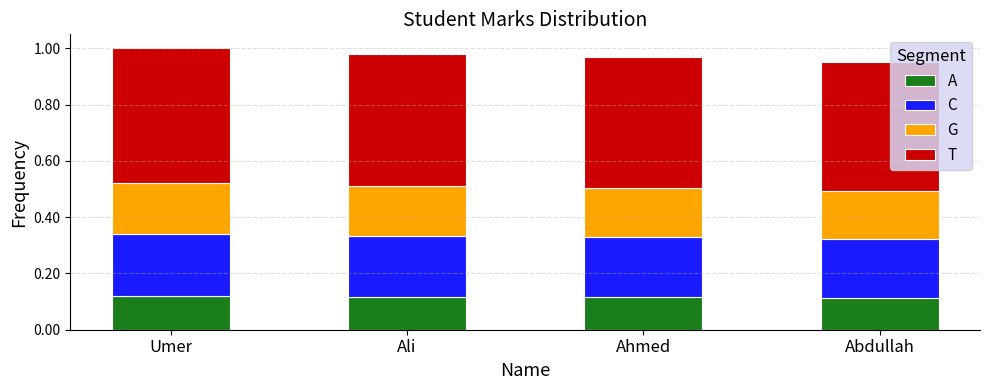

At how many categories does at least one series exceed 0?

4